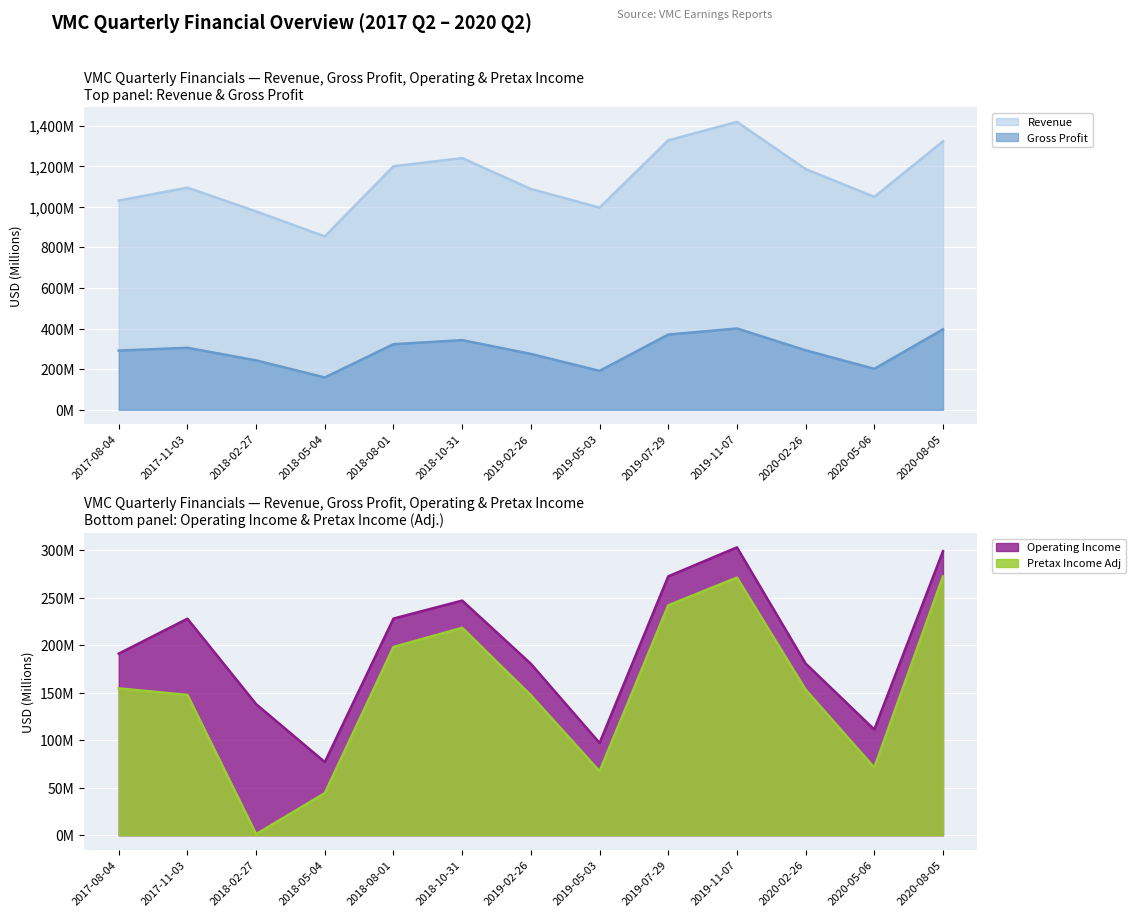

What is the difference between the maximum and minimum values in the Pretax Income Adj (line) series?

271.4